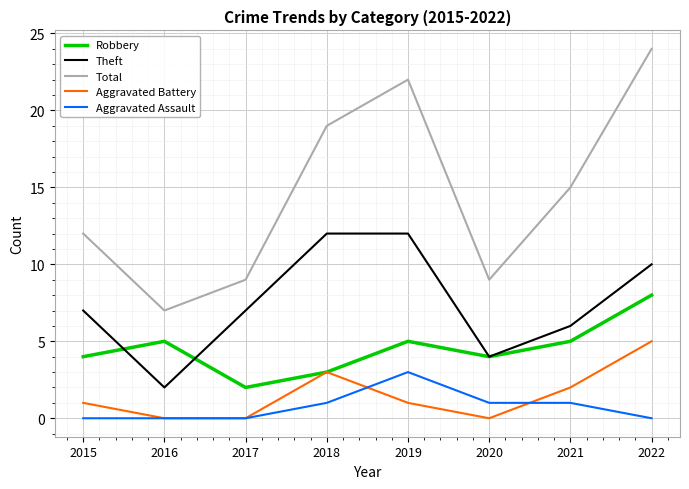

Rank the series at 2015 from highest to lowest value.

Total, Theft, Robbery, Aggravated Battery, Aggravated Assault